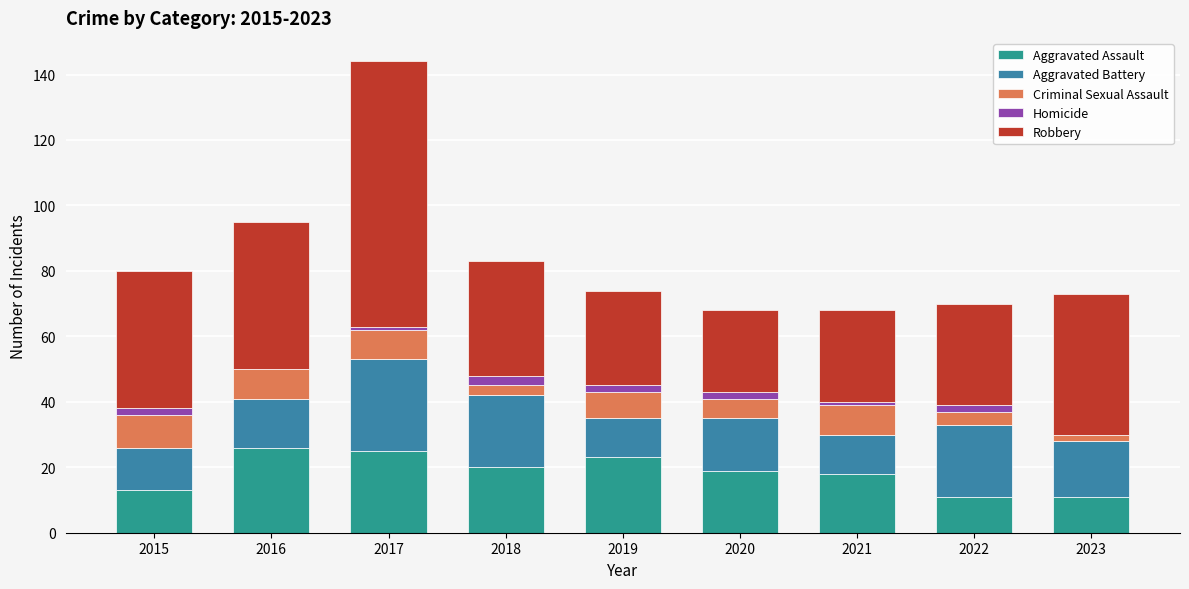

Count the number of data series in this chart.

5